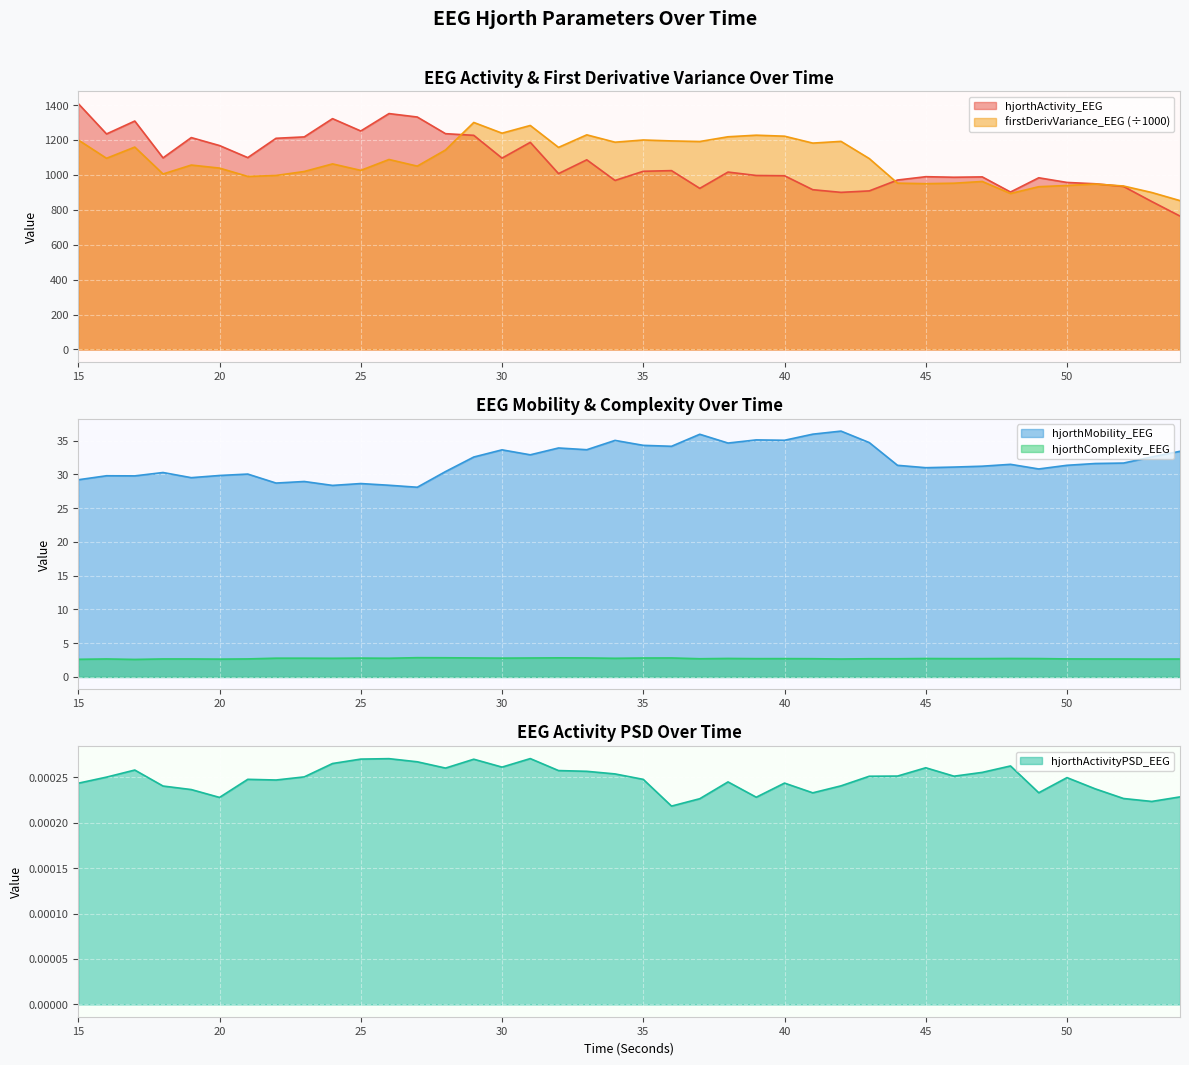

How many series are shown in this chart?

5